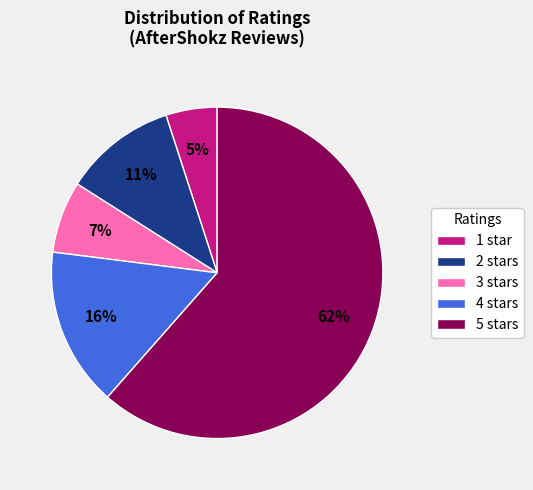

What percentage is the 1 star slice, to the nearest percent?

5%